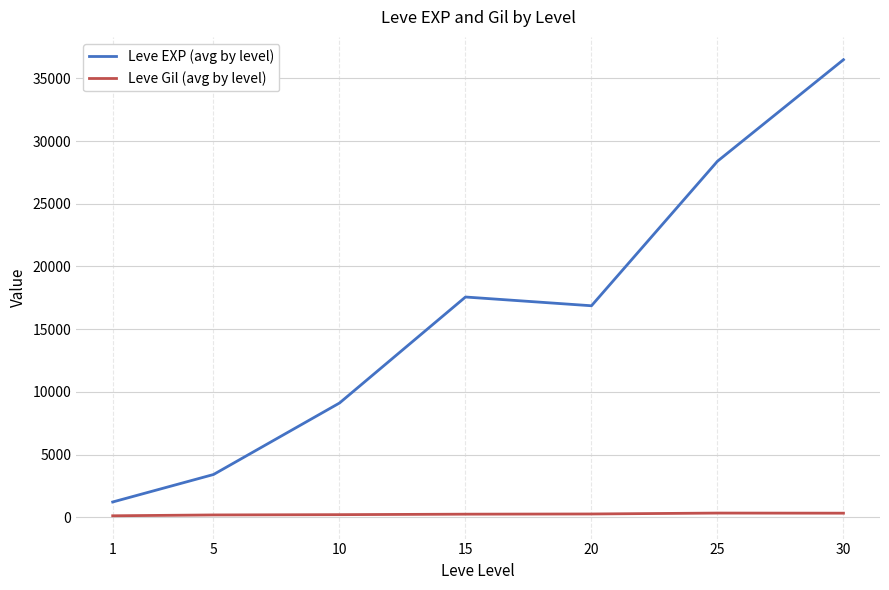

What is the difference between the highest and lowest values at 5?

3225.0